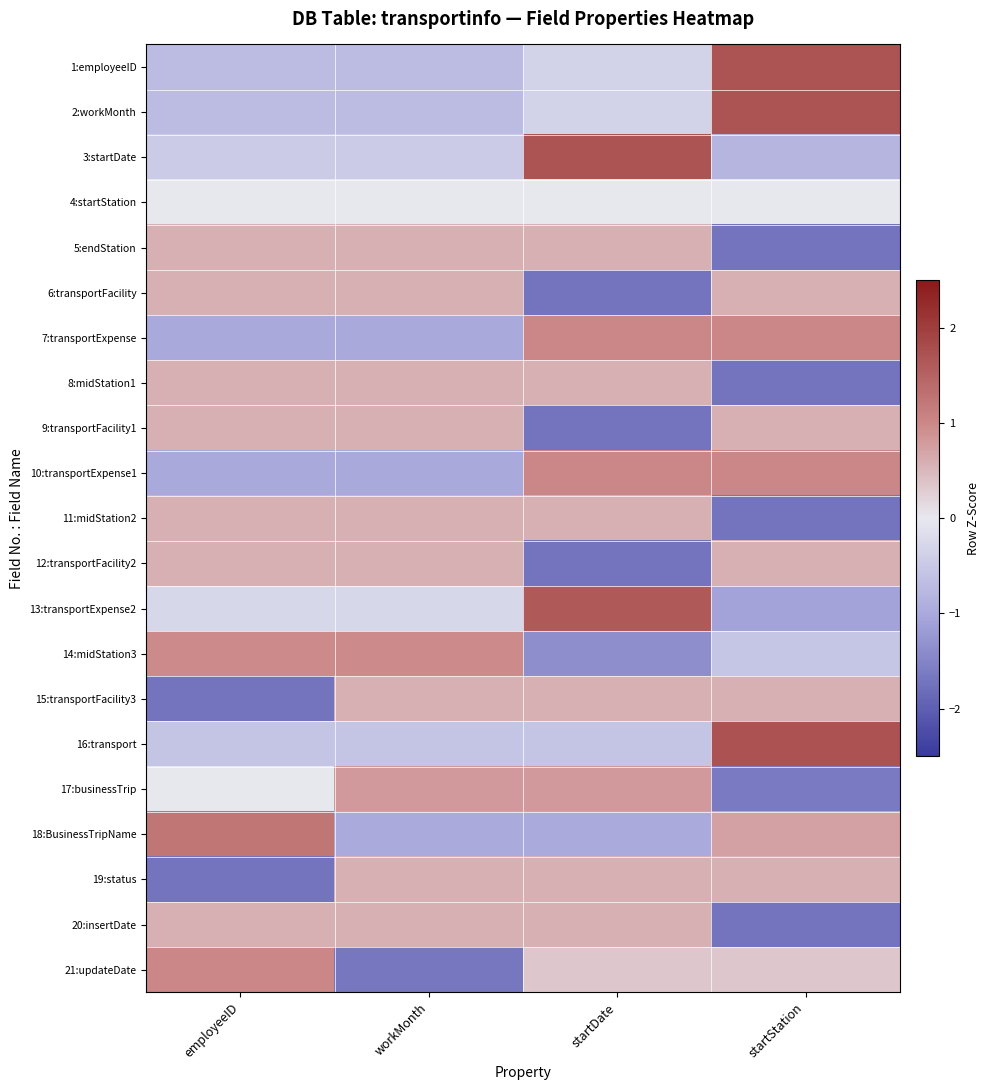

Reading left to right, list all the values displayed in this chart.

1:employeeID: employeeID=-0.7	workMonth=-0.7	startDate=-0.3	startStation=1.7
2:workMonth: employeeID=-0.7	workMonth=-0.7	startDate=-0.3	startStation=1.7
3:startDate: employeeID=-0.5	workMonth=-0.5	startDate=1.7	startStation=-0.8
4:startStation: employeeID=0.0	workMonth=0.0	startDate=0.0	startStation=0.0
5:endStation: employeeID=0.6	workMonth=0.6	startDate=0.6	startStation=-1.7
6:transportFacility: employeeID=0.6	workMonth=0.6	startDate=-1.7	startStation=0.6
7:transportExpense: employeeID=-1.0	workMonth=-1.0	startDate=1.0	startStation=1.0
8:midStation1: employeeID=0.6	workMonth=0.6	startDate=0.6	startStation=-1.7
9:transportFacility1: employeeID=0.6	workMonth=0.6	startDate=-1.7	startStation=0.6
10:transportExpense1: employeeID=-1.0	workMonth=-1.0	startDate=1.0	startStation=1.0
11:midStation2: employeeID=0.6	workMonth=0.6	startDate=0.6	startStation=-1.7
12:transportFacility2: employeeID=0.6	workMonth=0.6	startDate=-1.7	startStation=0.6
13:transportExpense2: employeeID=-0.3	workMonth=-0.3	startDate=1.6	startStation=-1.1
14:midStation3: employeeID=1.0	workMonth=1.0	startDate=-1.4	startStation=-0.6
15:transportFacility3: employeeID=-1.7	workMonth=0.6	startDate=0.6	startStation=0.6
16:transport: employeeID=-0.6	workMonth=-0.6	startDate=-0.6	startStation=1.7
17:businessTrip: employeeID=0.0	workMonth=0.8	startDate=0.8	startStation=-1.6
18:BusinessTripName: employeeID=1.2	workMonth=-1.0	startDate=-1.0	startStation=0.7
19:status: employeeID=-1.7	workMonth=0.6	startDate=0.6	startStation=0.6
20:insertDate: employeeID=0.6	workMonth=0.6	startDate=0.6	startStation=-1.7
21:updateDate: employeeID=1.0	workMonth=-1.7	startDate=0.3	startStation=0.3